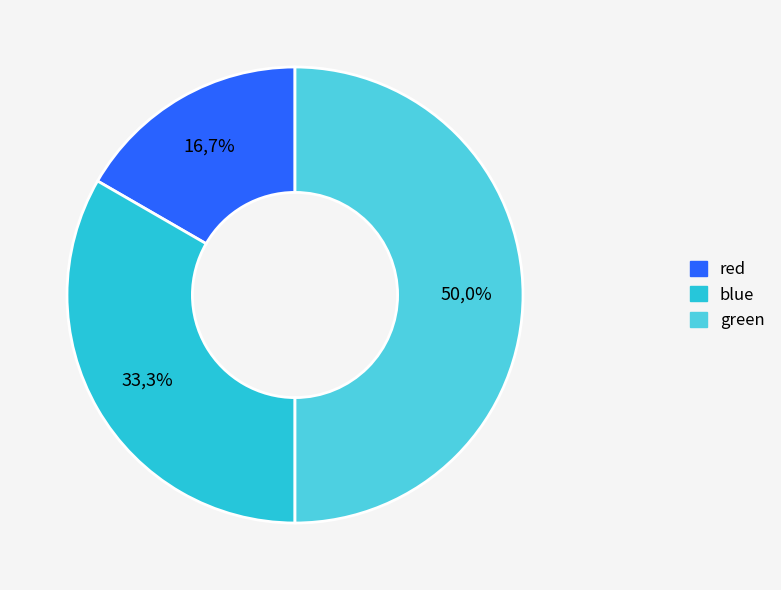

What percentage is the green slice, to the nearest percent?

50%